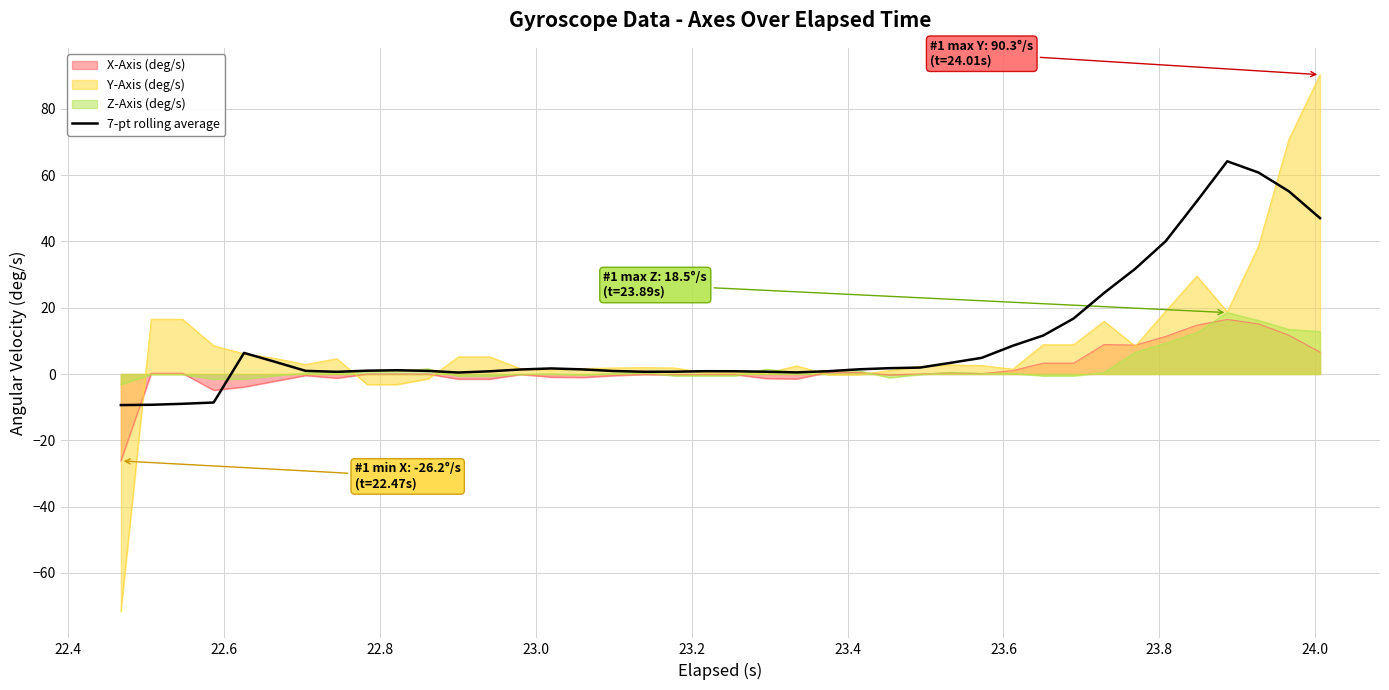

How many points are higher than both their immediate neighbors (excluding endpoints)?

5